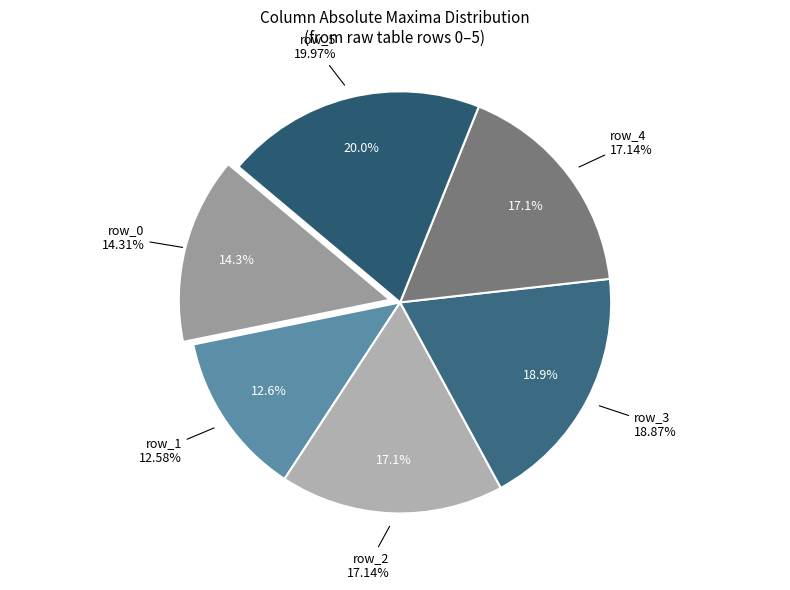

Do row_5 and row_8 together represent more than half of the pie?

No